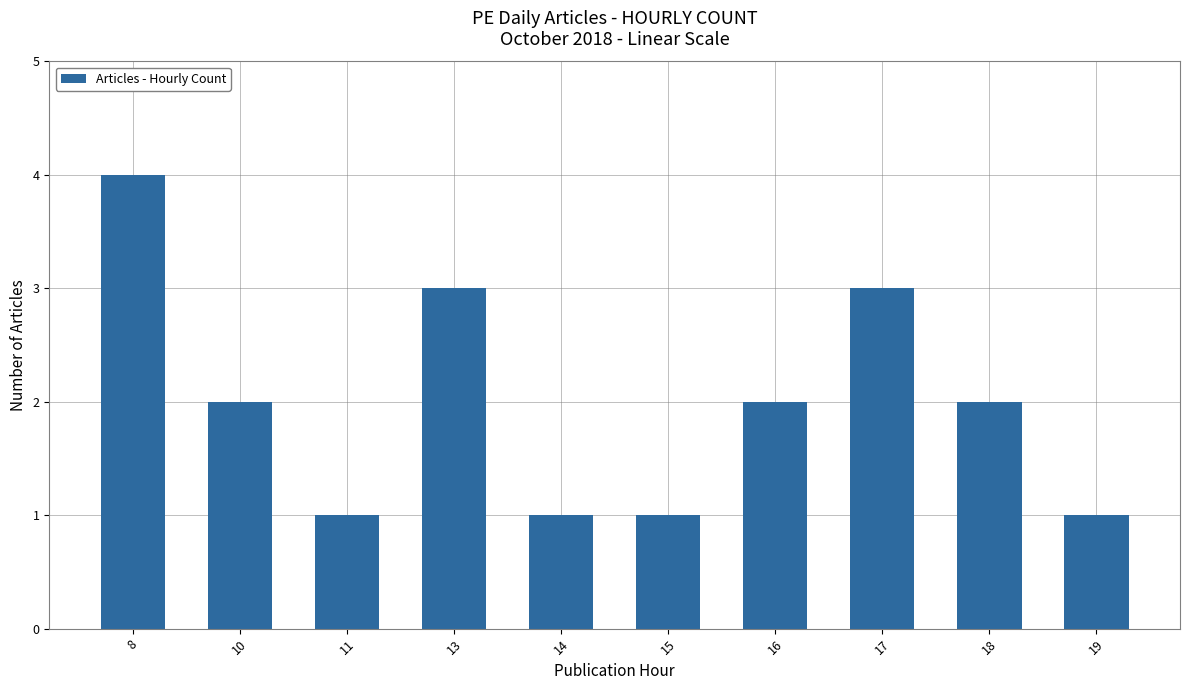

What is the change in value from 10 to 15?

-1